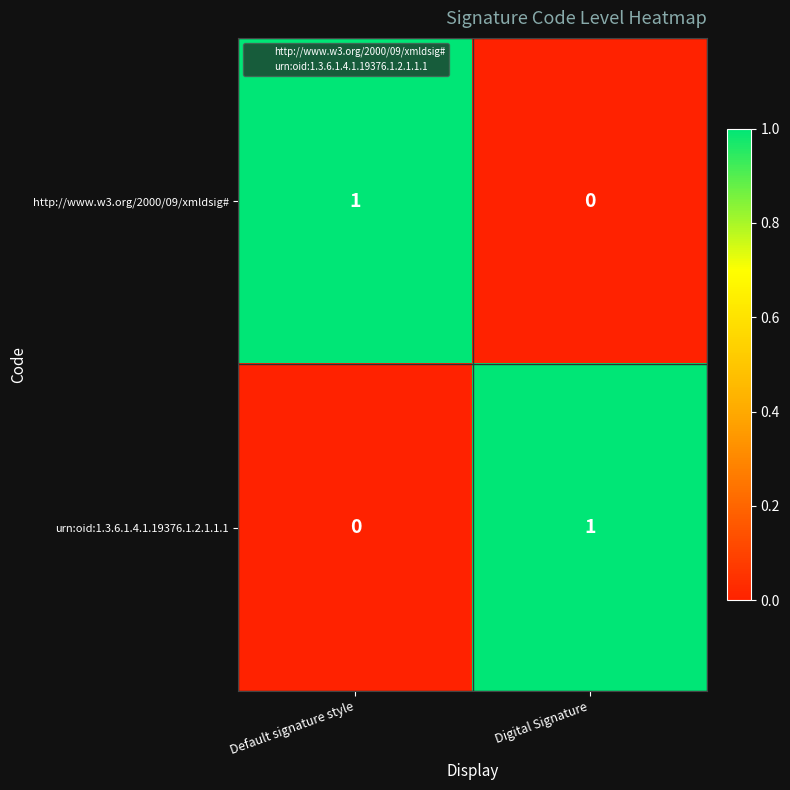

Reading left to right, what are all the values shown in this chart?

http://www.w3.org/2000/09/xmldsig#: 1	0
urn:oid:1.3.6.1.4.1.19376.1.2.1.1.1: 0	1